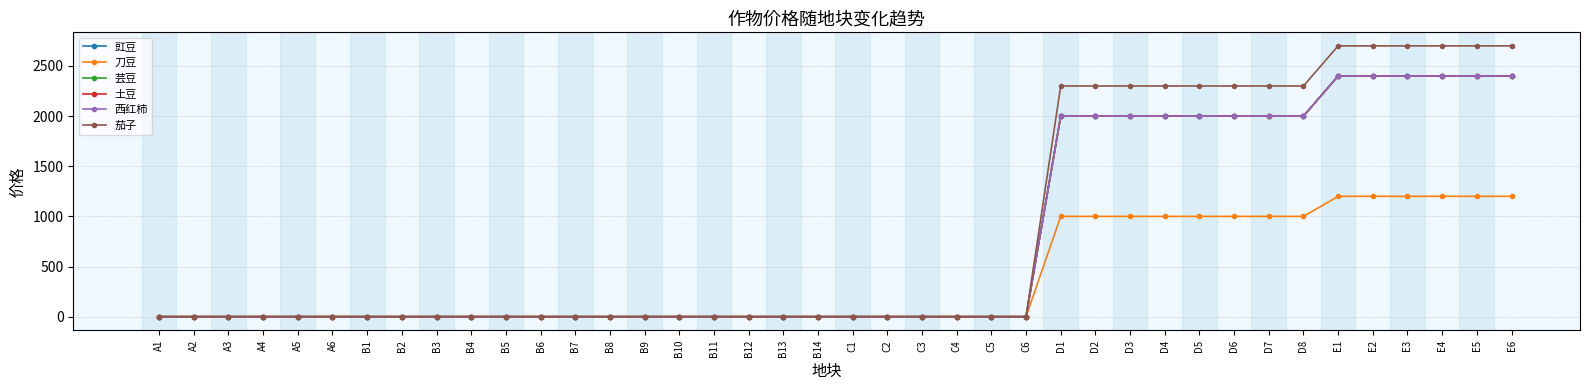

What is the average value of the 西红柿 series?

760